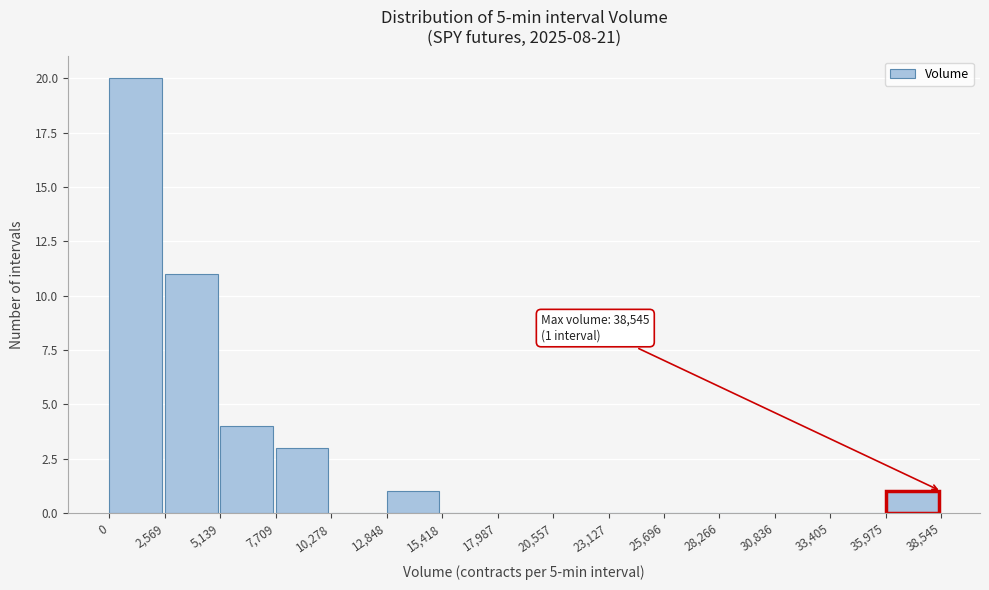

Over which range of the x-axis is the bar tallest?

0 to 2,569